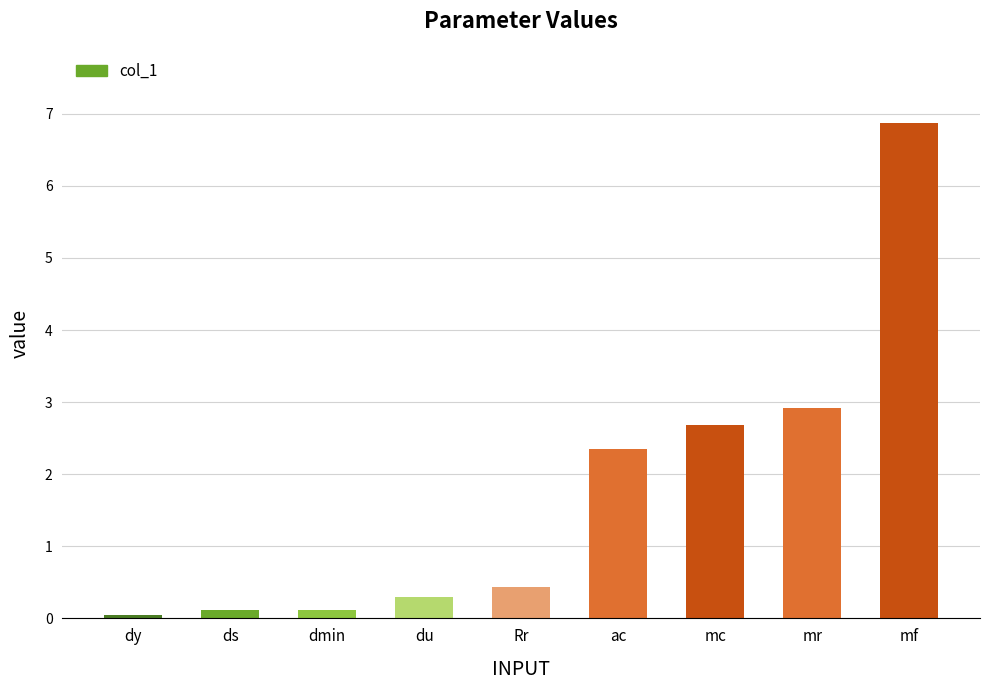

What value does the data have at mf?

6.9